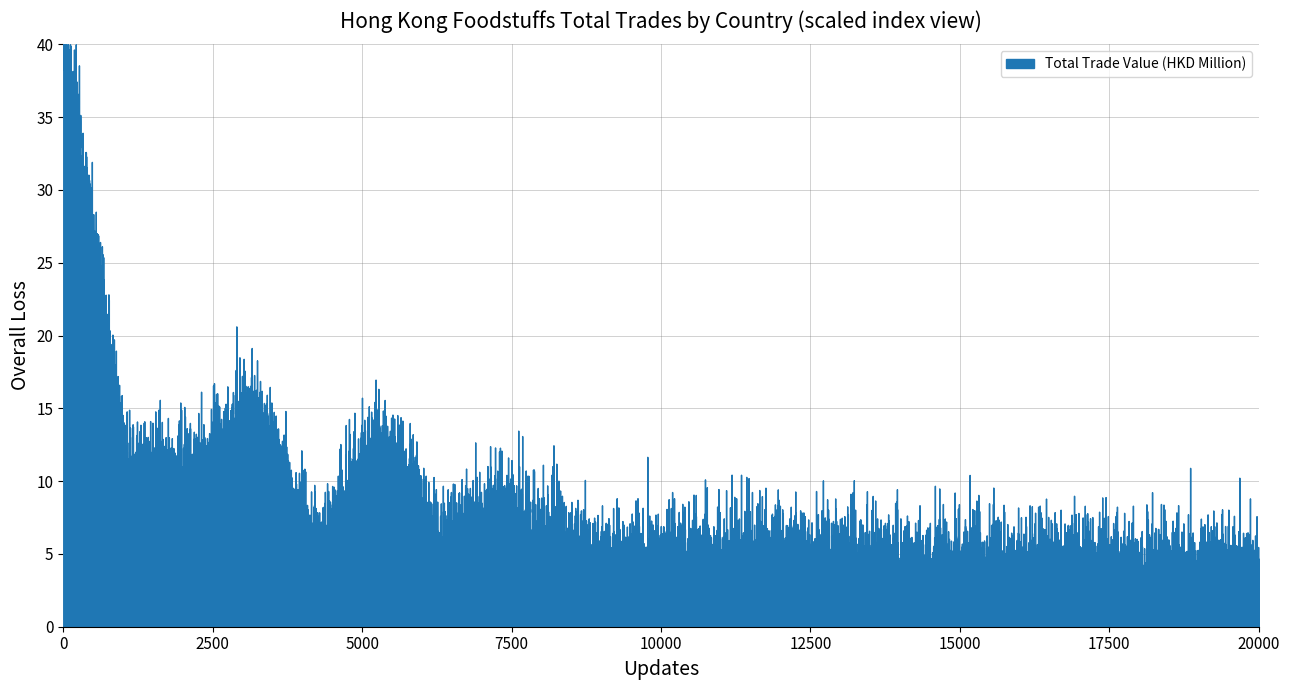

What is the difference between the second highest and minimum values?

1239.5